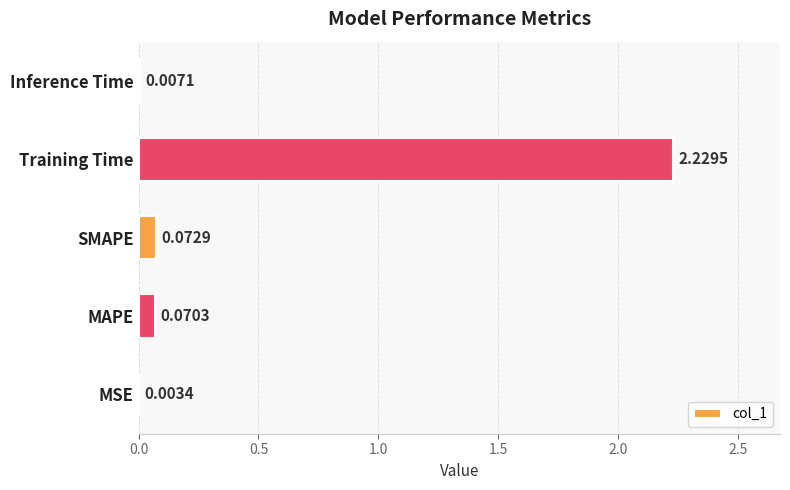

At which label is the value closest to 1?

SMAPE